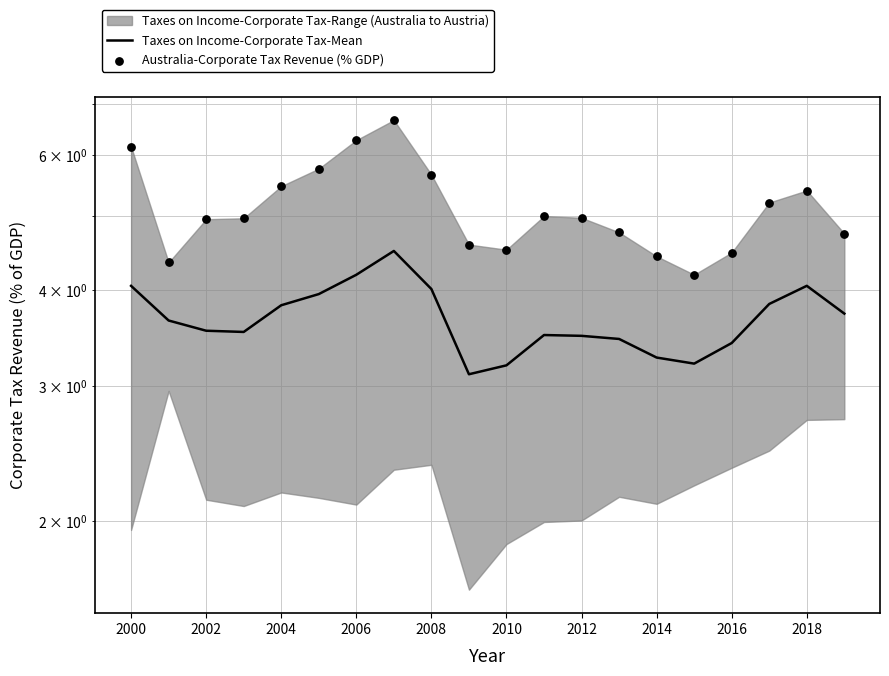

At how many categories does at least one series exceed 5?

8